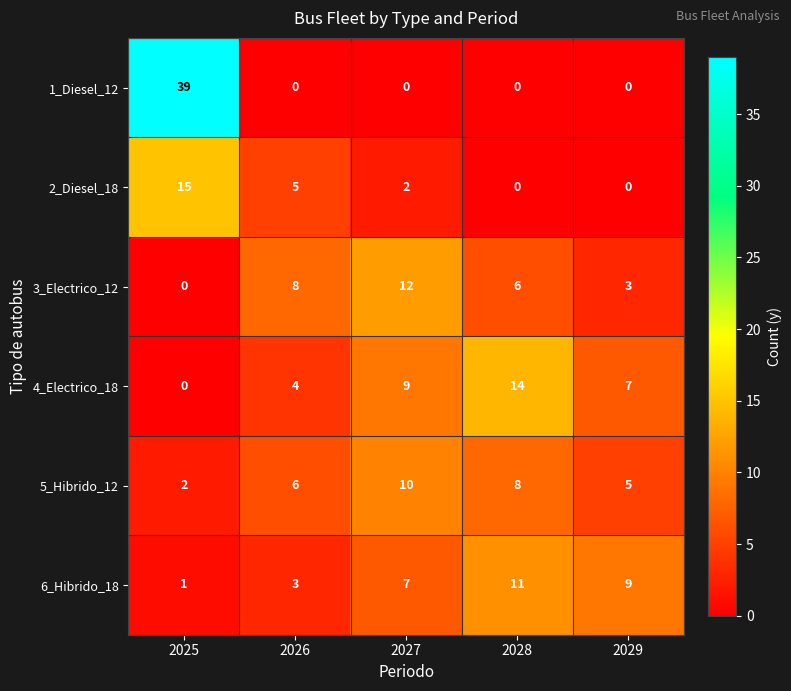

At which label does 3_Electrico_12 reach its minimum?

2025